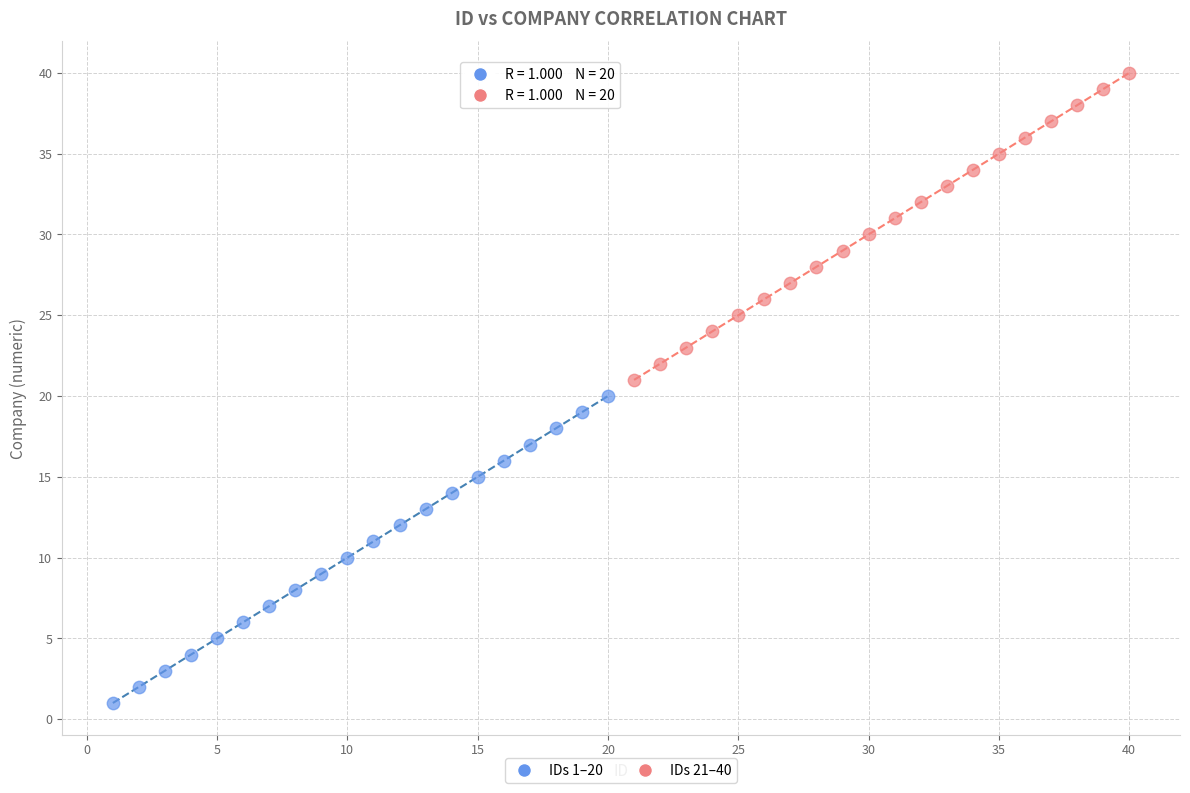

Which series reaches the maximum Y coordinate?

IDs 21–40